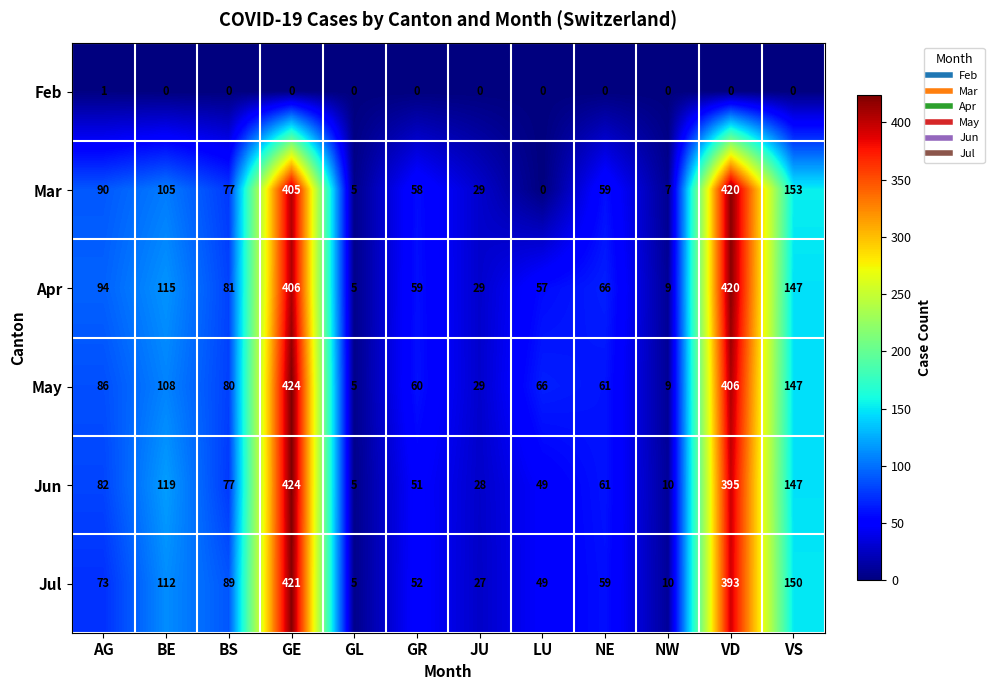

Which series changed the most between GL and NE?

Apr